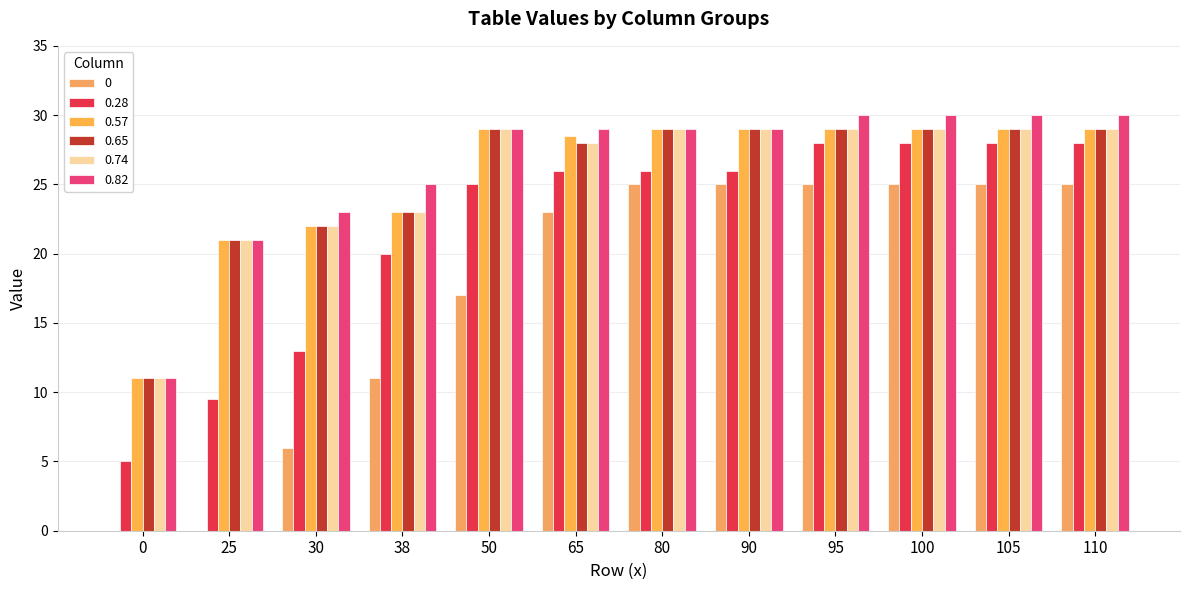

Between 50 and 95, which is larger?

95